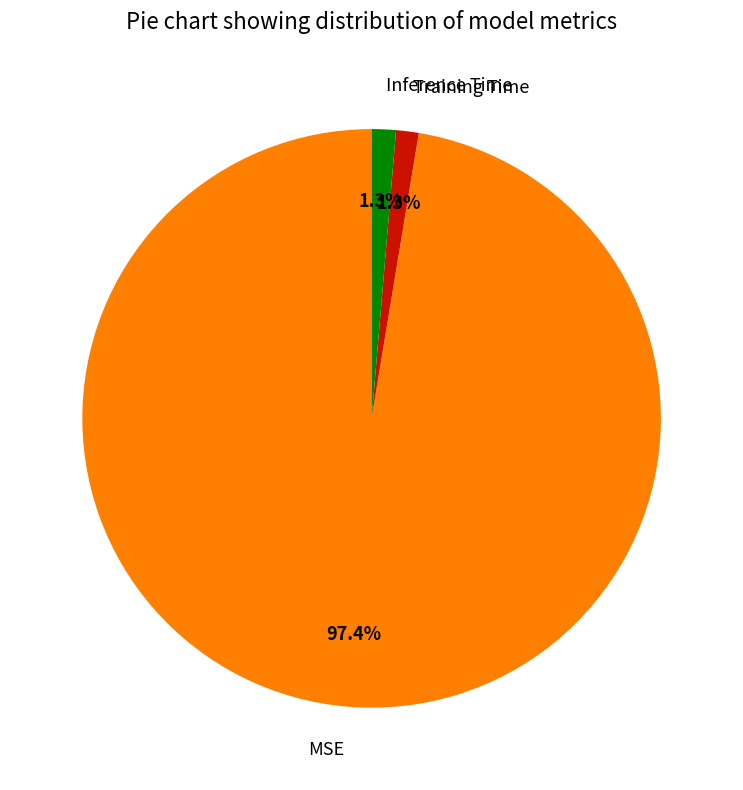

Is it true that MSE is 97% of the pie?

True